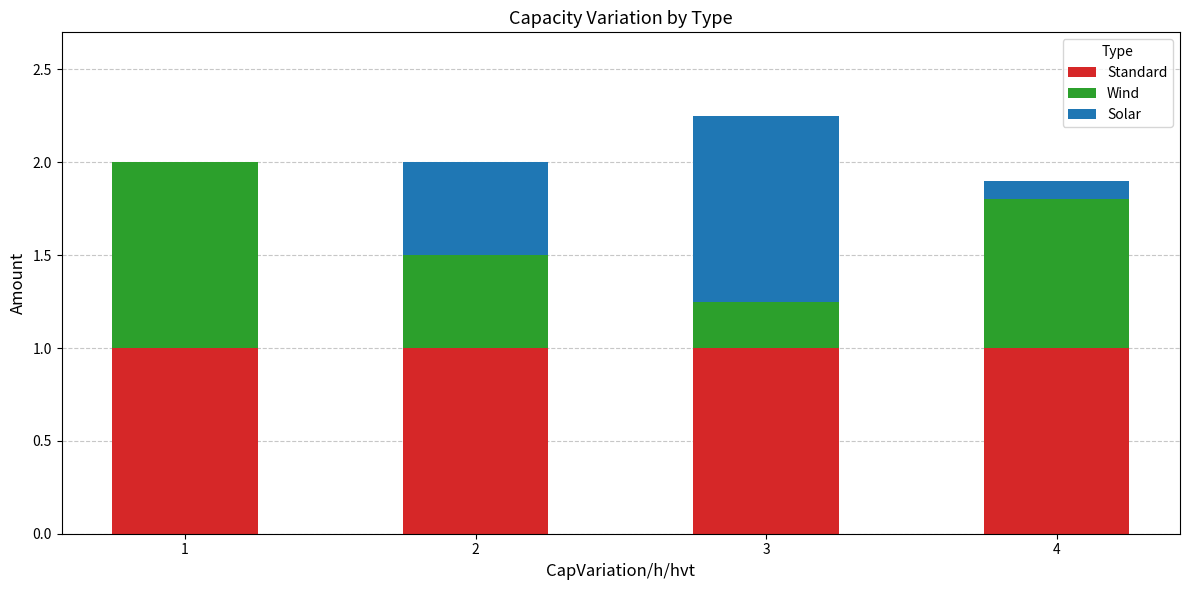

What is the total value across all series at 2?

2.0